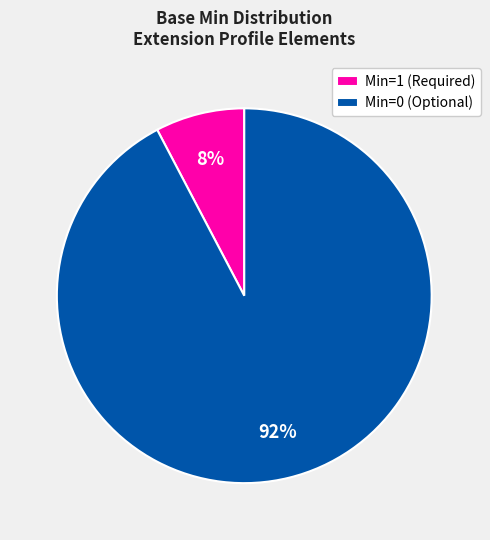

Rank the categories by value from lowest to highest.

Min=1 (Required), Min=0 (Optional)